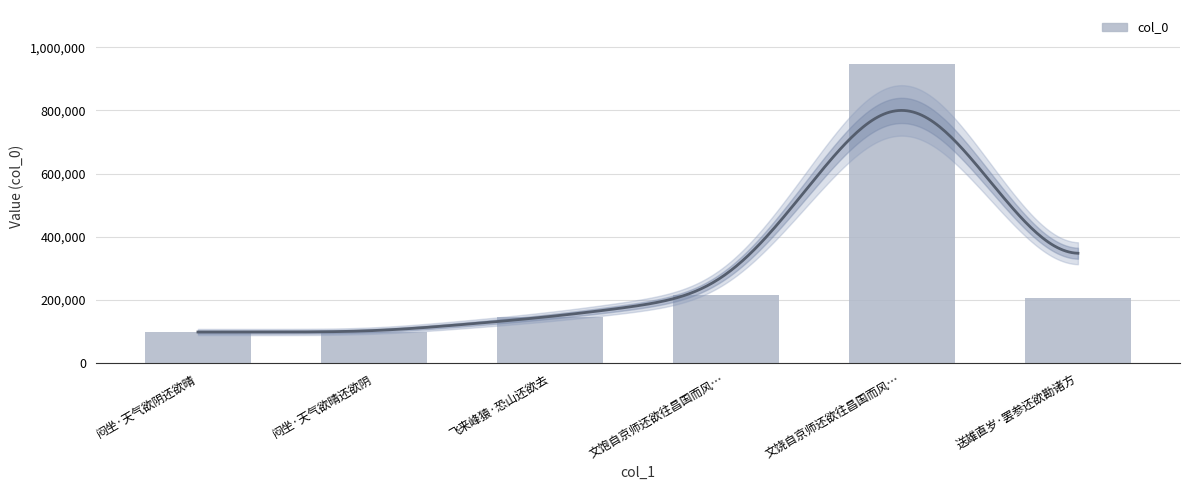

True or false: the data shows 85308 at 飞来峰猿·恐山还欲去.

False